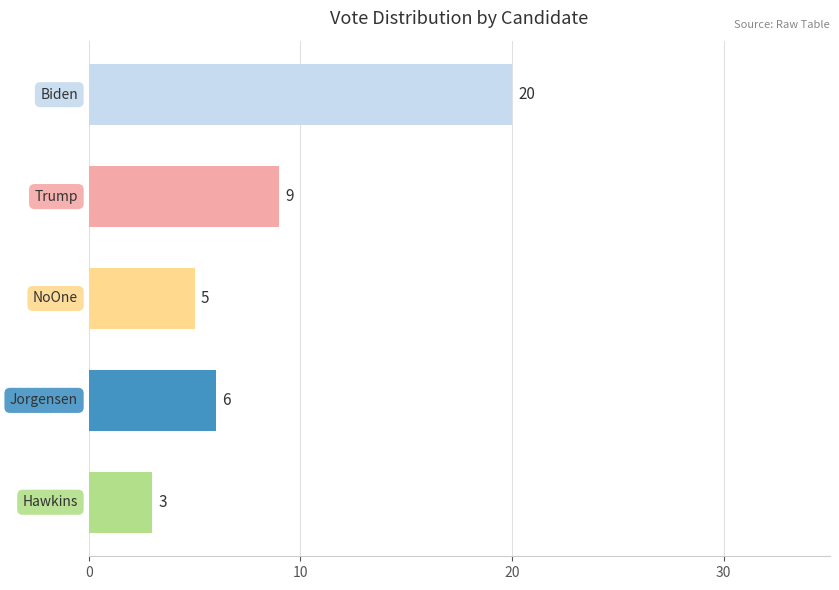

What is the difference between the maximum and minimum values?

17